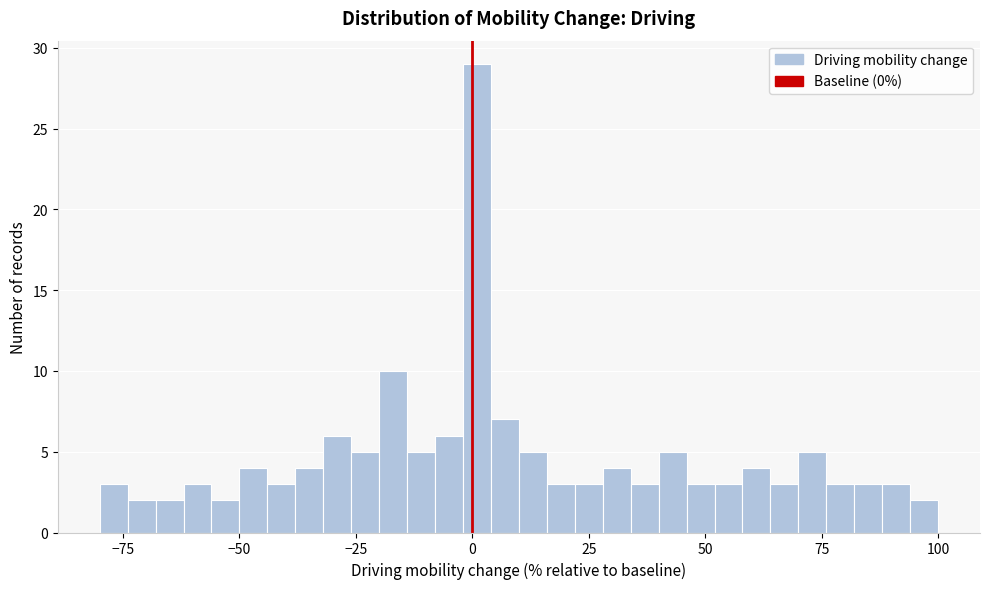

Read against the x-axis, roughly where is the centre of the tallest bar?

0